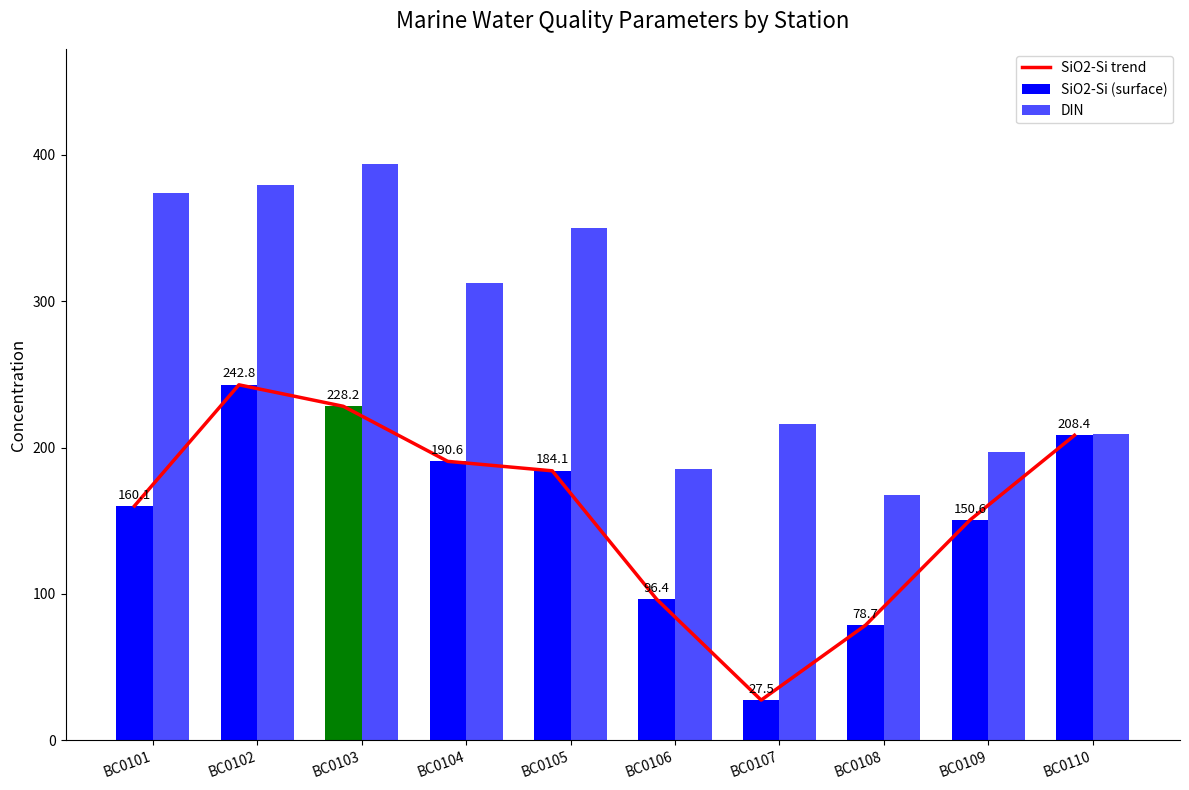

Are the bars grouped side by side (vs. stacked)?

Yes